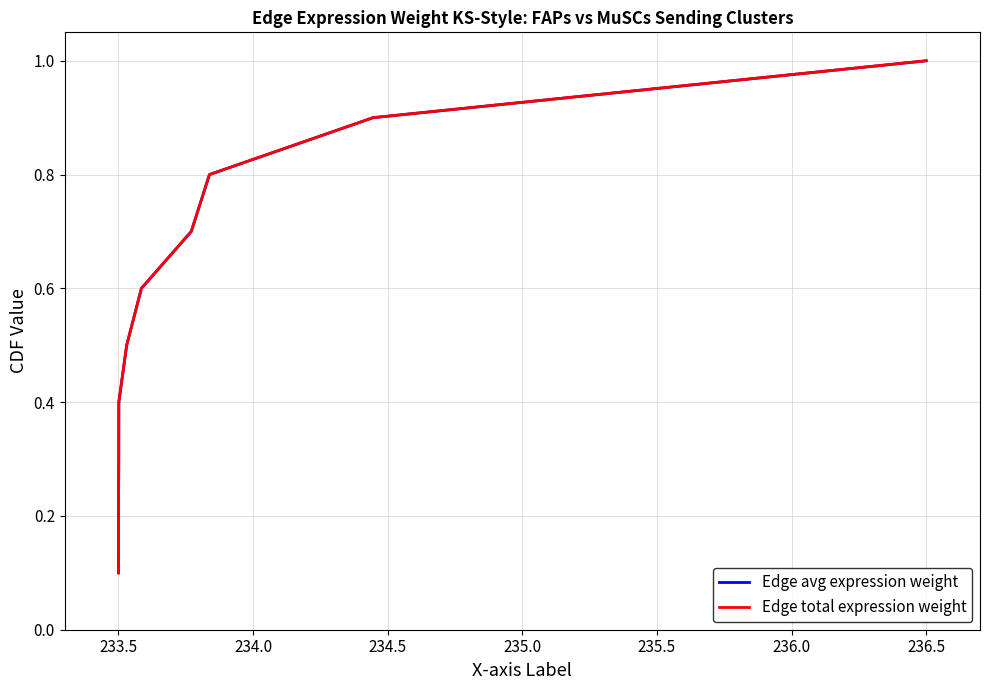

Which series has the largest range (max minus min)?

Edge avg expression weight